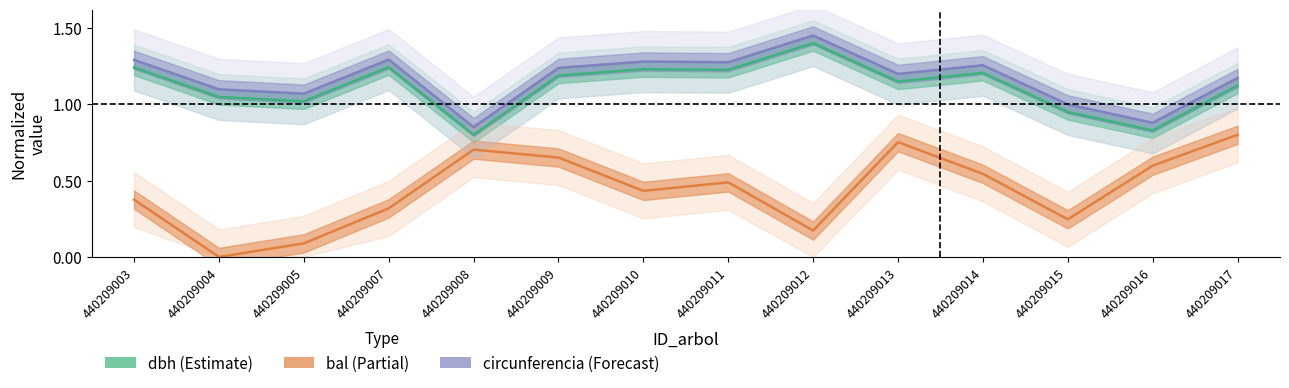

How many lines are shown in the chart?

3